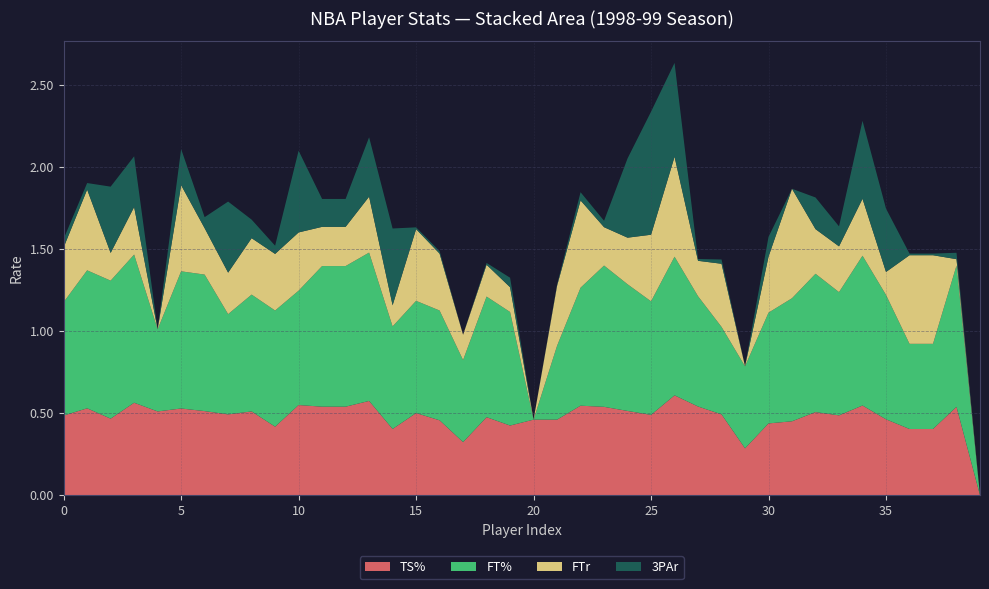

Reading left to right, transcribe all the data shown in this chart.

TS%: 0.5	0.5	0.5	0.6	0.5	0.5	0.5	0.5	0.5	0.4	0.6	0.5	0.5	0.6	0.4	0.5	0.5	0.3	0.5	0.4	0.5	0.5	0.5	0.5	0.5	0.5	0.6	0.5	0.5	0.3	0.4	0.5	0.5	0.5	0.5	0.5	0.4	0.4	0.5	0.0
FT%: 0.7	0.8	0.8	0.9	0.5	0.8	0.8	0.6	0.7	0.7	0.7	0.9	0.9	0.9	0.6	0.7	0.7	0.5	0.7	0.7	0.0	0.5	0.7	0.9	0.8	0.7	0.8	0.7	0.5	0.5	0.7	0.8	0.8	0.8	0.9	0.8	0.5	0.5	0.9	0.0
FTr: 0.3	0.5	0.2	0.3	0.0	0.5	0.3	0.3	0.3	0.3	0.4	0.2	0.2	0.3	0.1	0.4	0.3	0.2	0.2	0.2	0.0	0.4	0.5	0.2	0.3	0.4	0.6	0.2	0.4	0.0	0.3	0.7	0.3	0.3	0.3	0.1	0.5	0.5	0.0	0.0
3PAr: 0.1	0.0	0.4	0.3	0.0	0.2	0.1	0.4	0.1	0.1	0.5	0.2	0.2	0.4	0.5	0.0	0.0	0.0	0.0	0.1	0.0	0.0	0.1	0.0	0.5	0.8	0.6	0.0	0.0	0.0	0.1	0.0	0.2	0.1	0.5	0.4	0.0	0.0	0.0	0.0